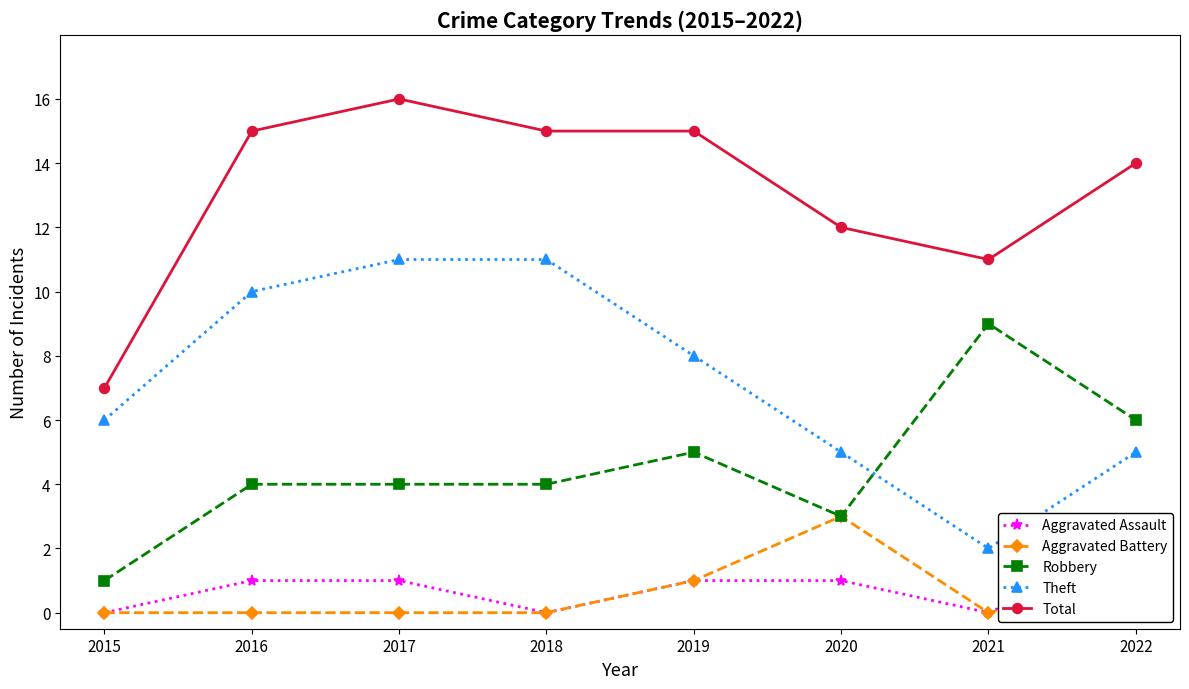

How many positive values does the Aggravated Battery series have?

3